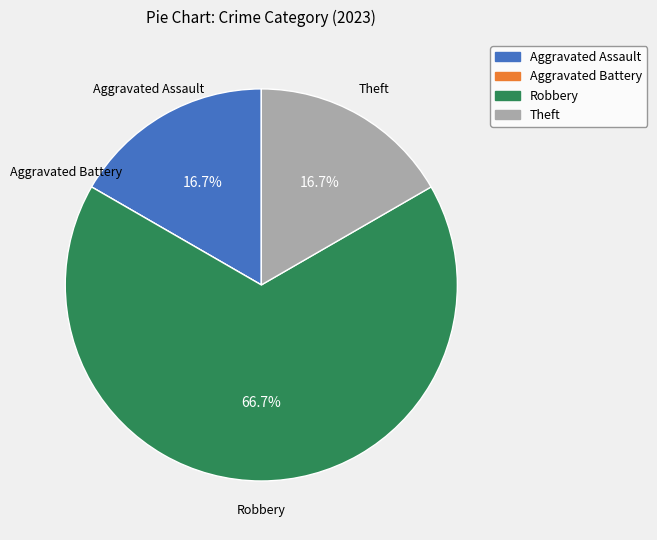

What is the ratio of the value at Theft to the value at Aggravated Assault?

1.0